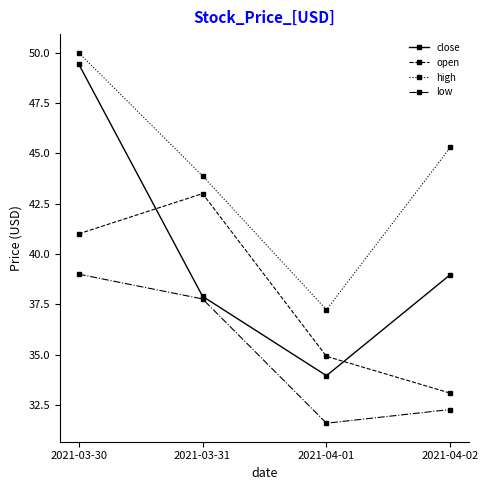

The value of low at 2021-04-02 is 32.3. True or false?

True